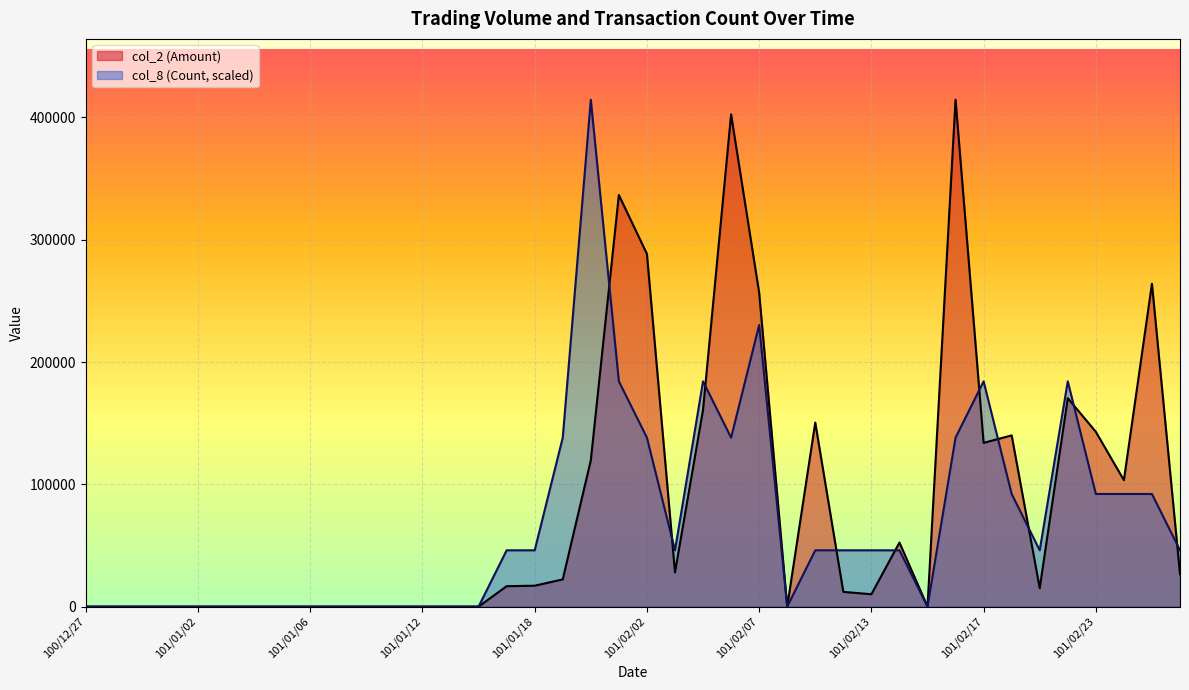

Which series has the widest spread of values?

col_2 (Amount)